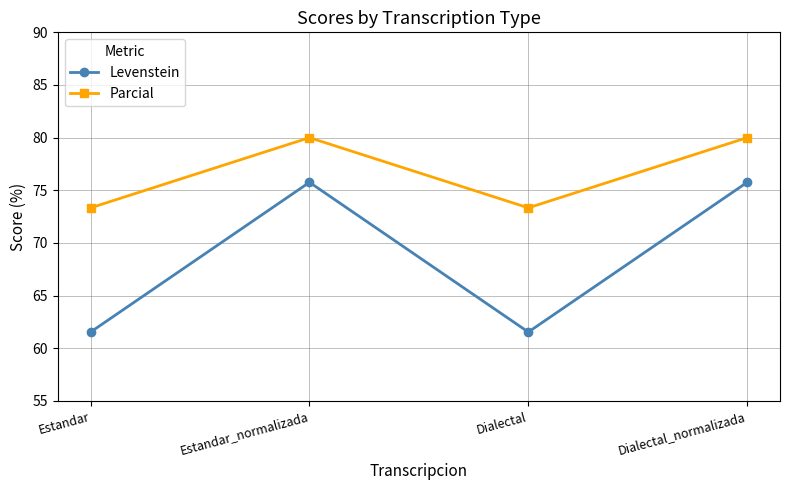

Rank the series by their average value, from lowest to highest.

Levenstein, Parcial